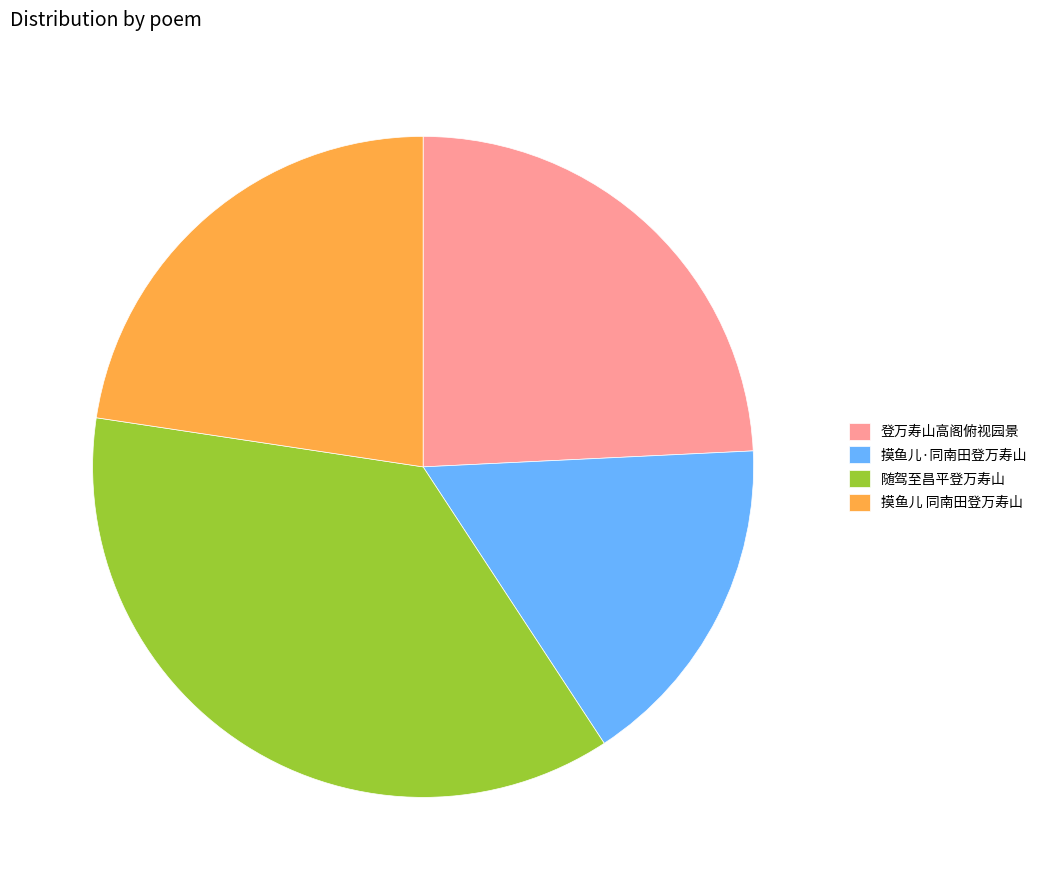

Which has a higher value, 摸鱼儿·同南田登万寿山 or 登万寿山高阁俯视园景?

登万寿山高阁俯视园景